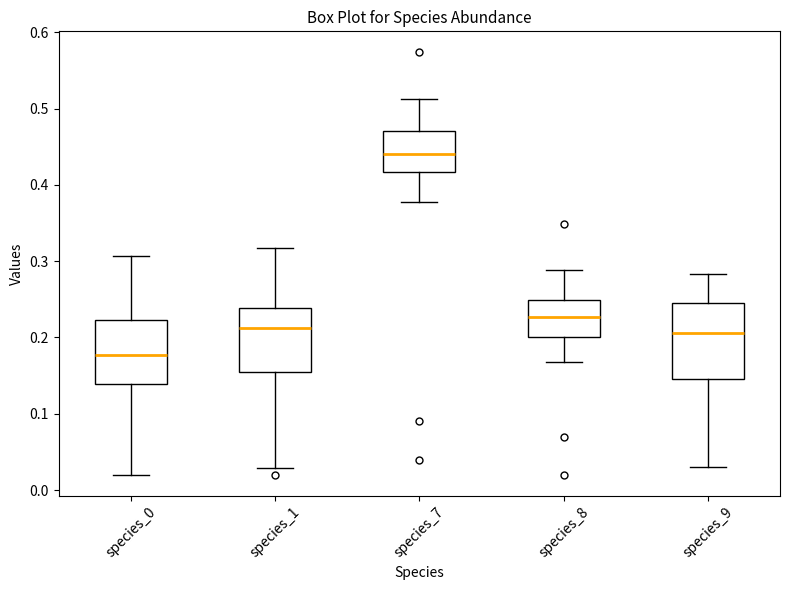

Where is the upper edge of the box for species_0 on the y-axis? The values are not printed on the chart, so give them approximately, as read against the axis.

0.22